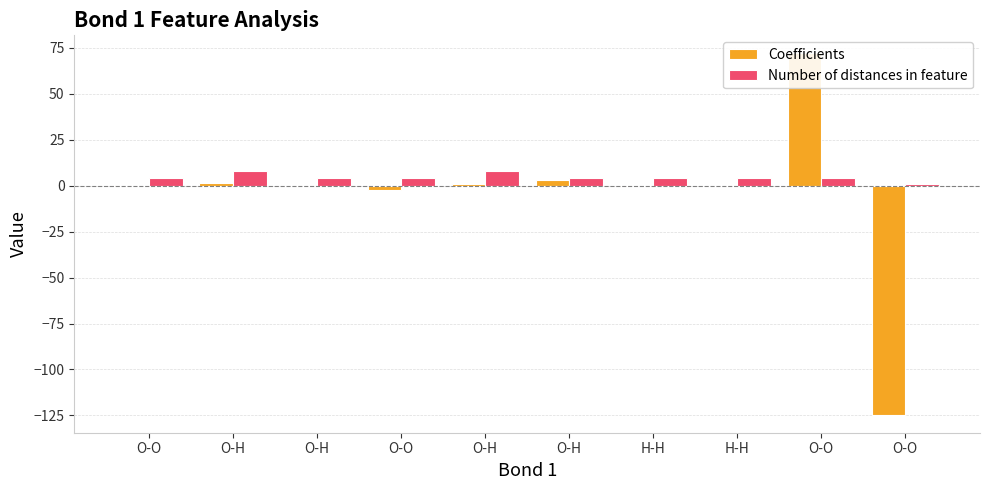

What is the label of the 4th bar from the right?

H-H